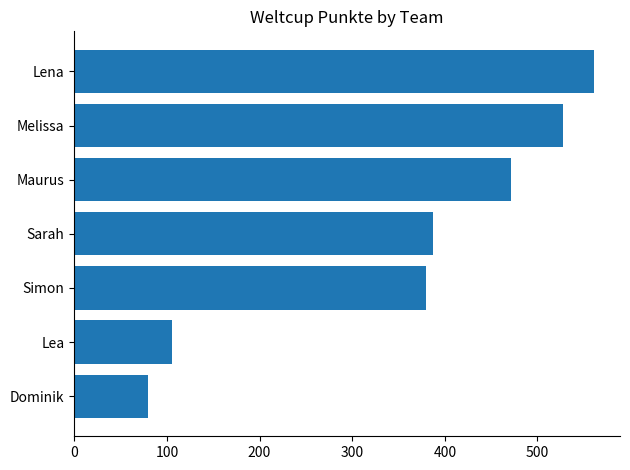

The chart shows a value of 111 at Dominik. True or false?

False